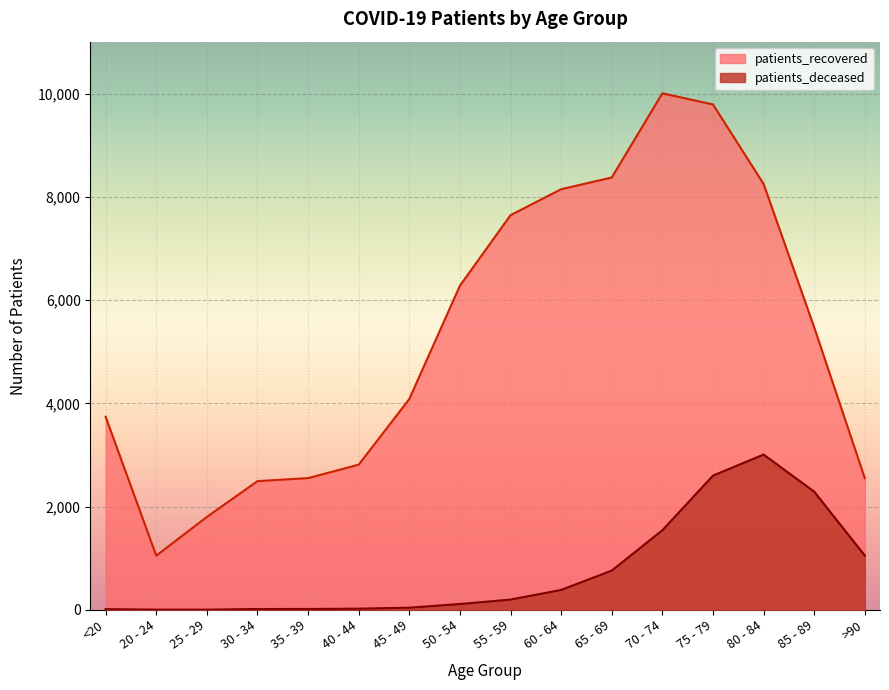

Is it true that patients_recovered equals 9796 at 75 - 79?

True